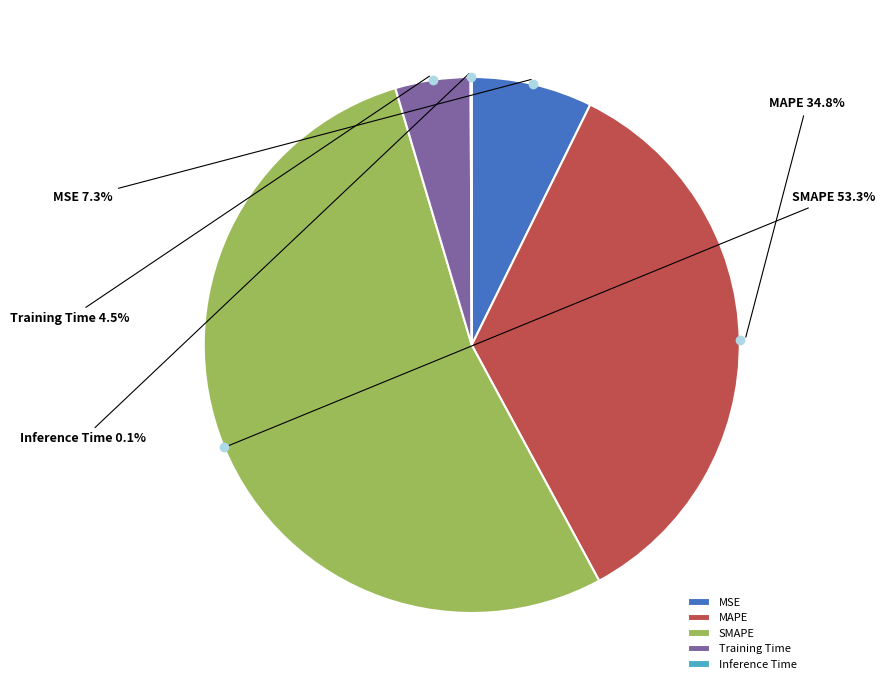

Does SMAPE represent more than half of the total?

Yes